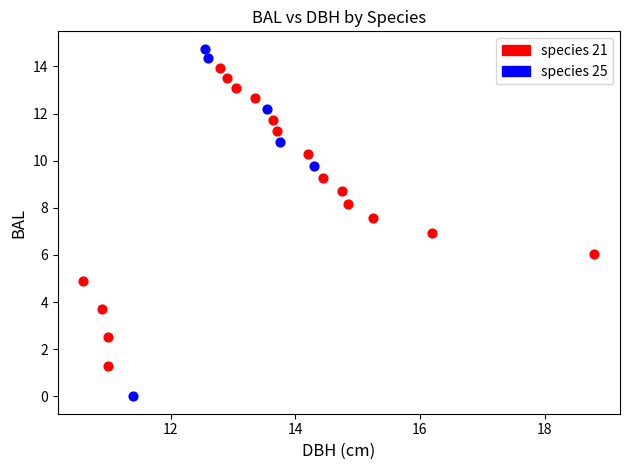

Which series has the widest spread of Y values?

species 25